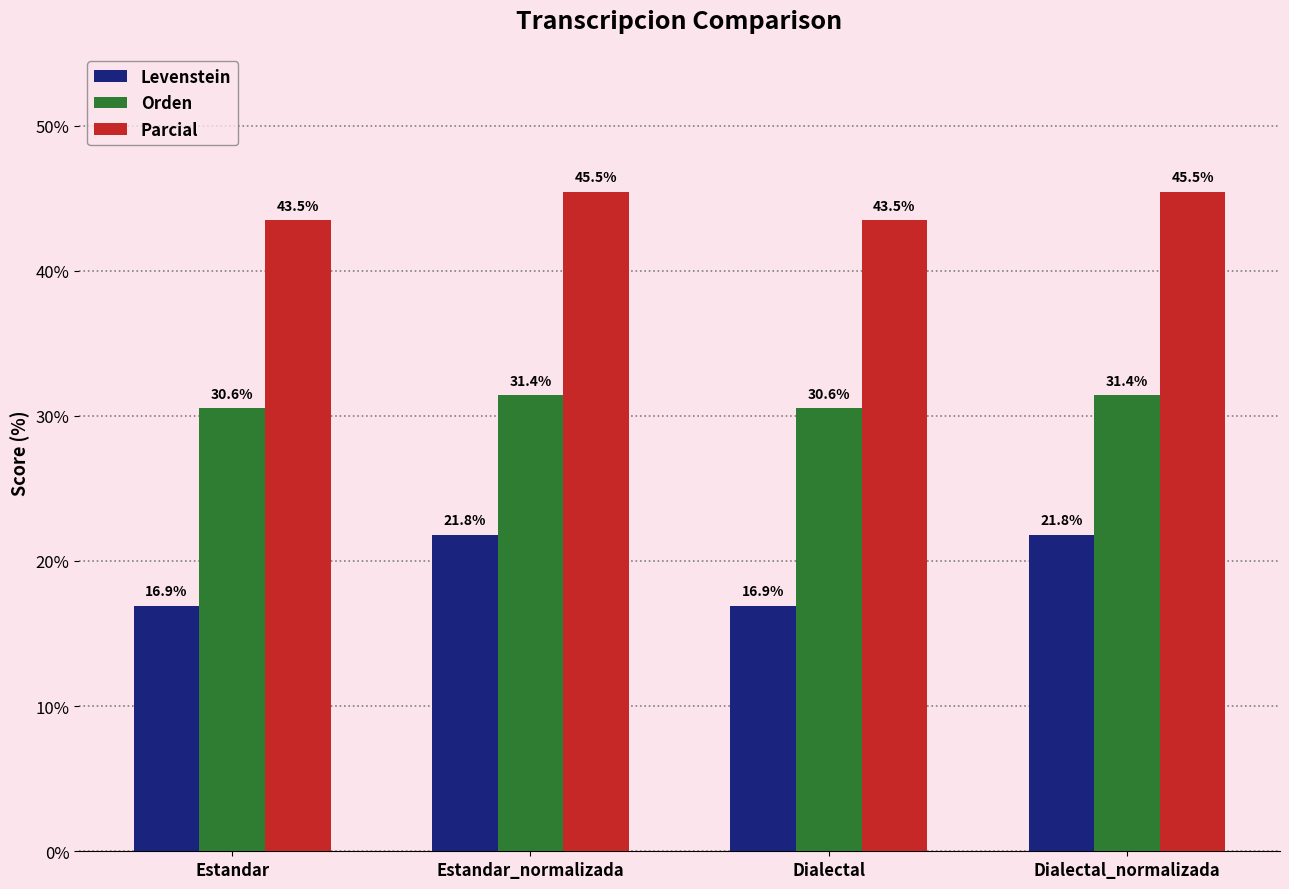

Where does the Orden series first go above 31?

Estandar_normalizada